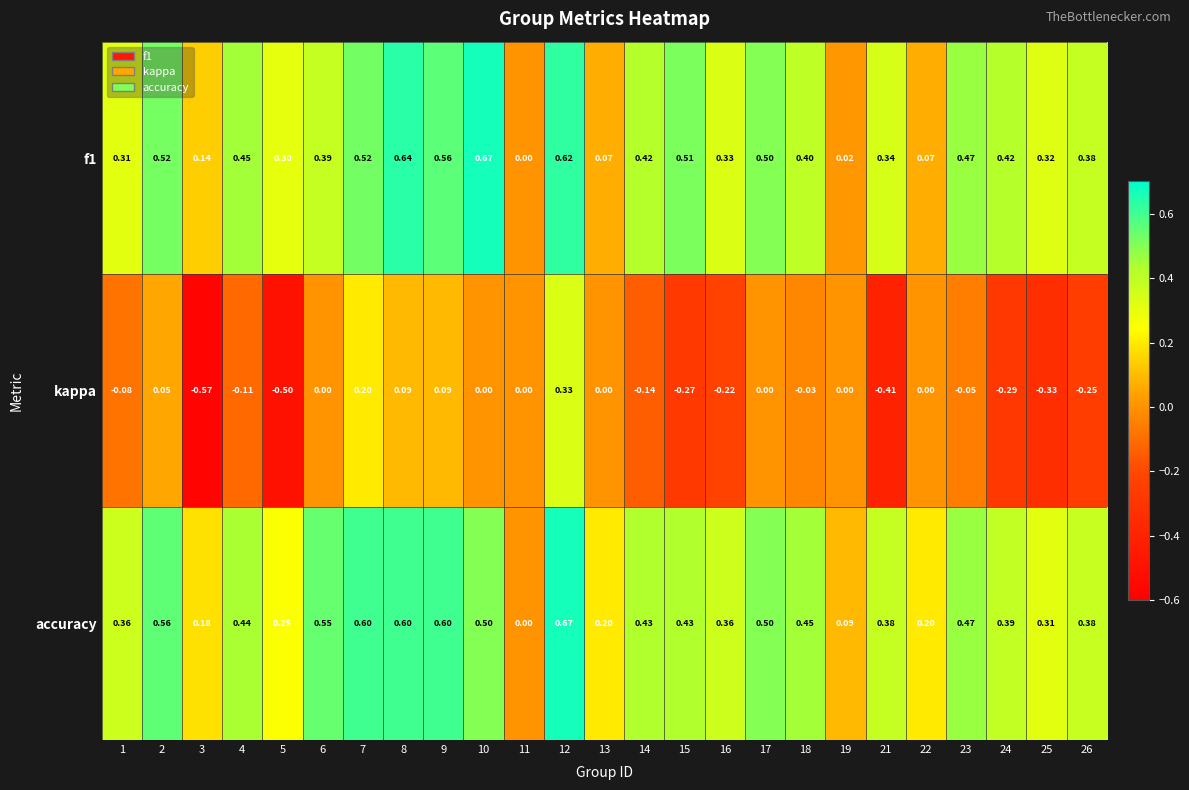

Is the value of kappa at 19 greater than the value of accuracy at 8?

No